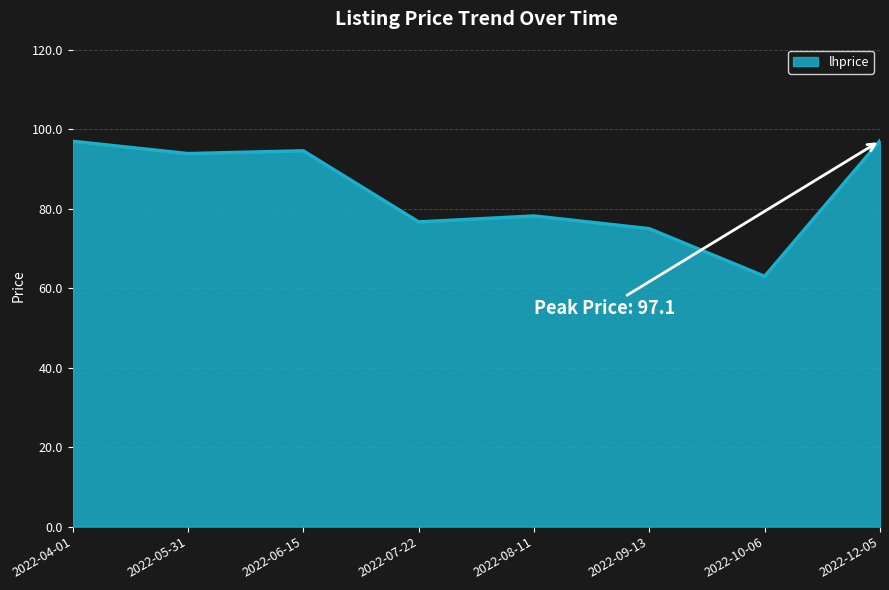

What is the difference between the values at 2022-08-11 and 2022-05-31?

15.7